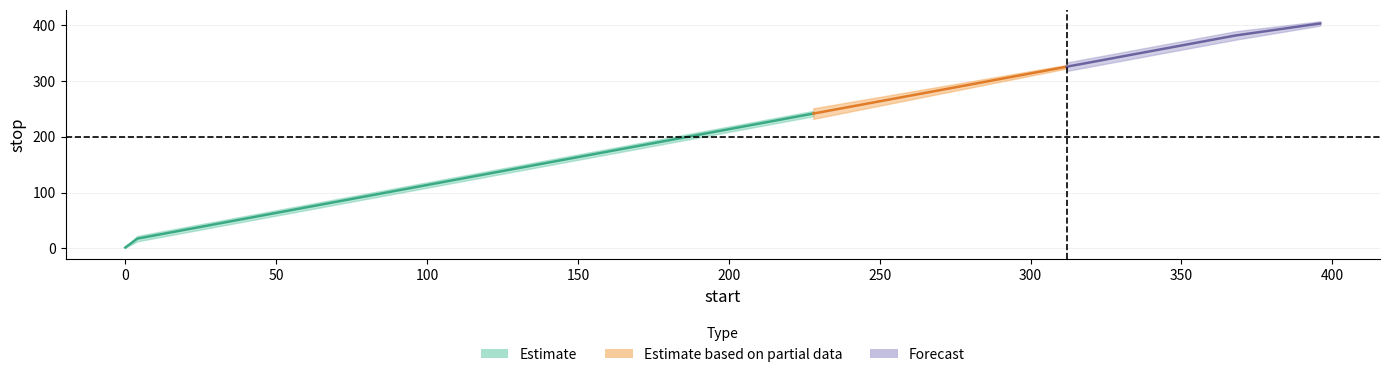

What value does the stop series have at 116, to the nearest 10?

140